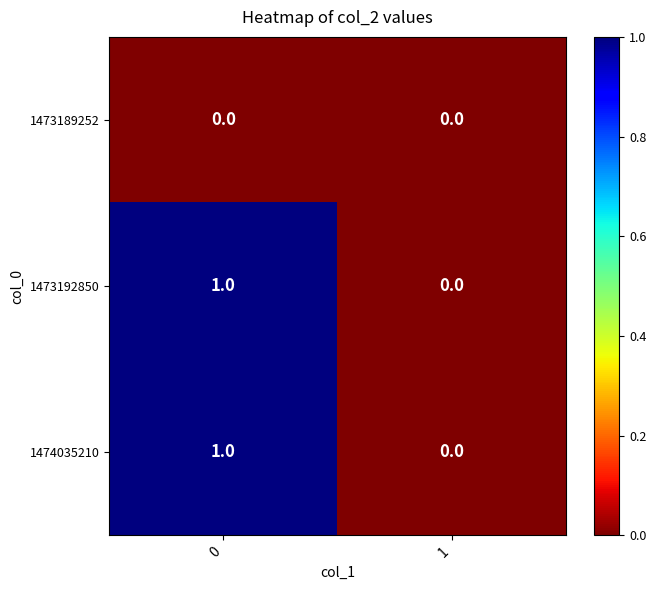

Rank the categories by 1474035210 value from highest to lowest.

0, 1